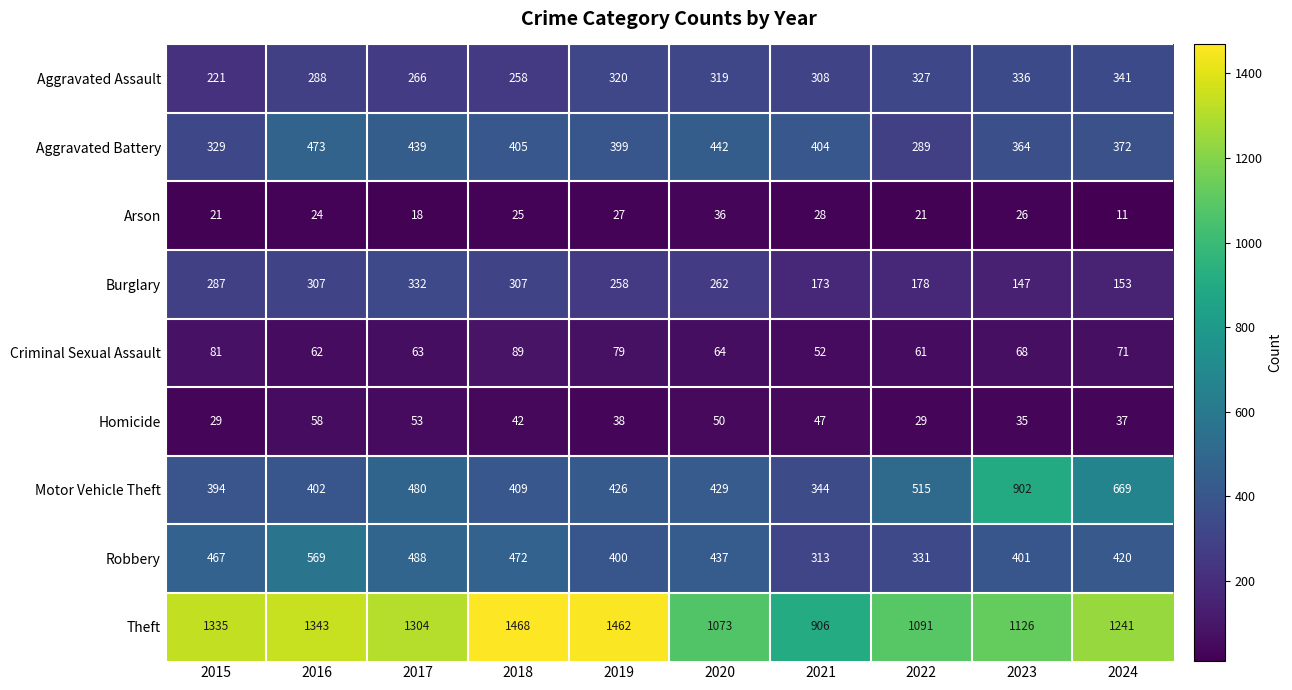

What is the average value of the Arson series?

24